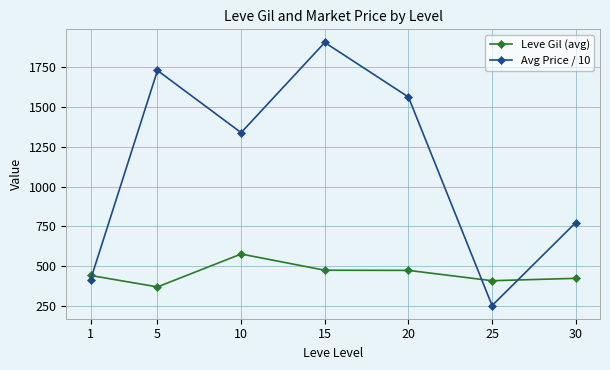

In Leve Gil (avg), how many points are lower than both neighbors (excluding endpoints)?

2